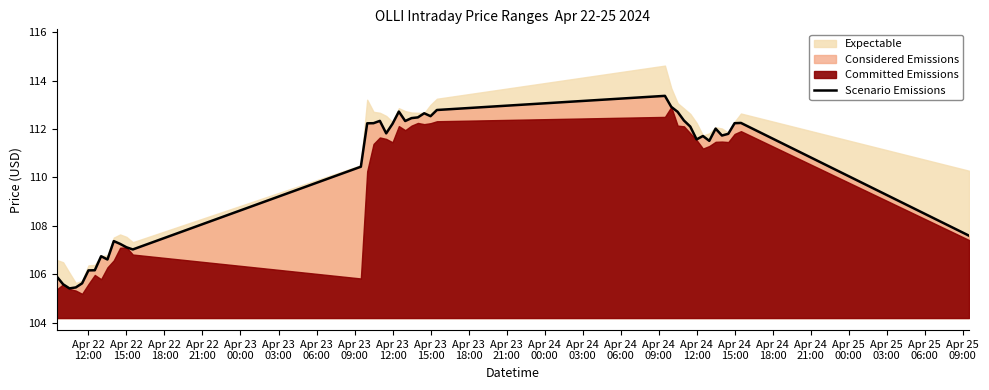

What is the maximum value for Scenario Emissions?

113.4